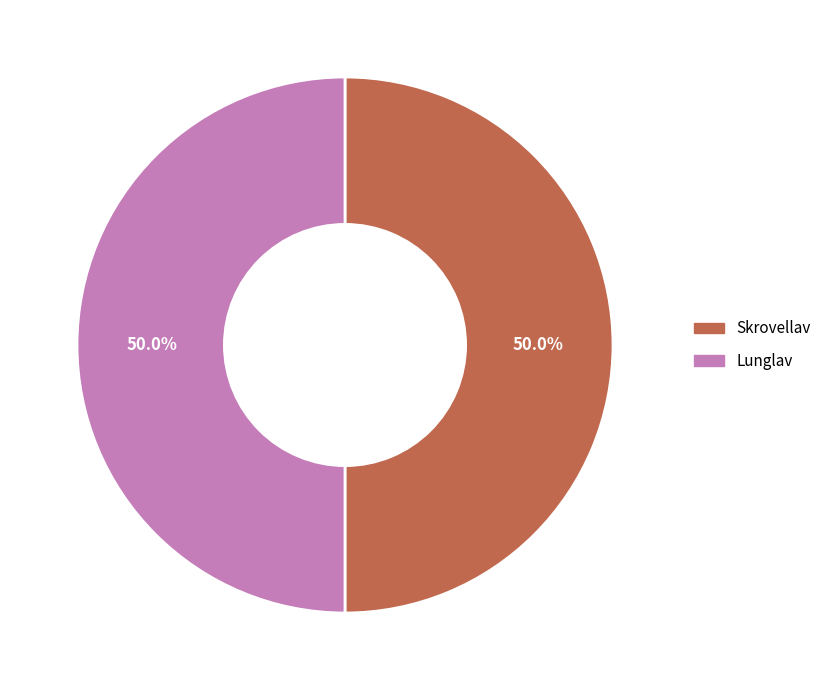

How many slices are in this pie chart?

2